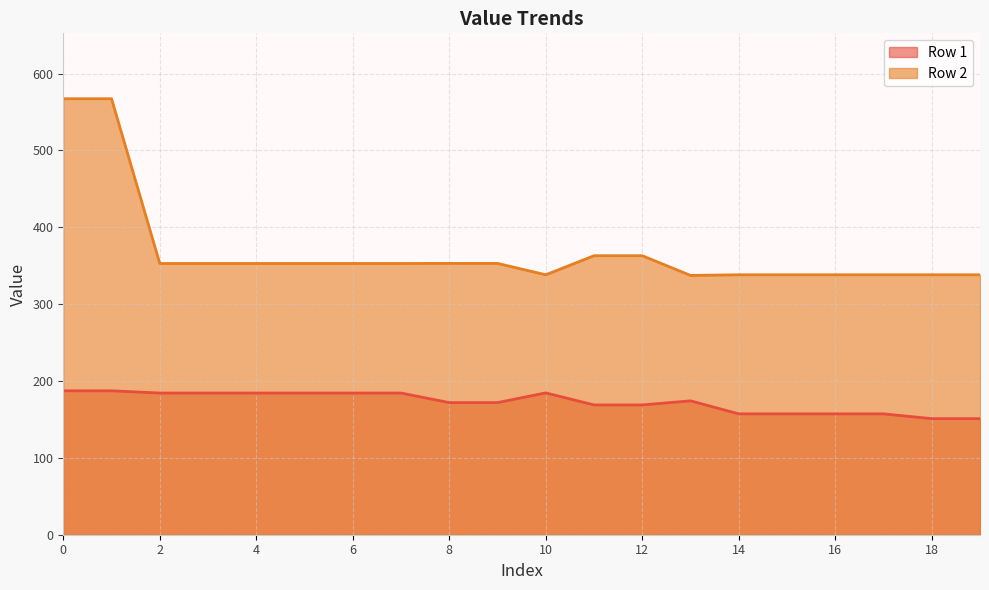

Reading left to right, what are all the values shown in this chart?

Row 1: 187.2	187.2	184.3	184.3	184.3	184.3	184.3	184.3	171.9	171.9	184.5	168.8	168.8	174.2	157.2	157.2	157.2	157.2	151.0	151.0
Row 2: 567.2	567.2	352.9	352.9	352.9	352.9	352.9	352.9	353.0	353.0	338.2	363.0	363.0	337.4	338.2	338.2	338.2	338.2	338.2	338.2